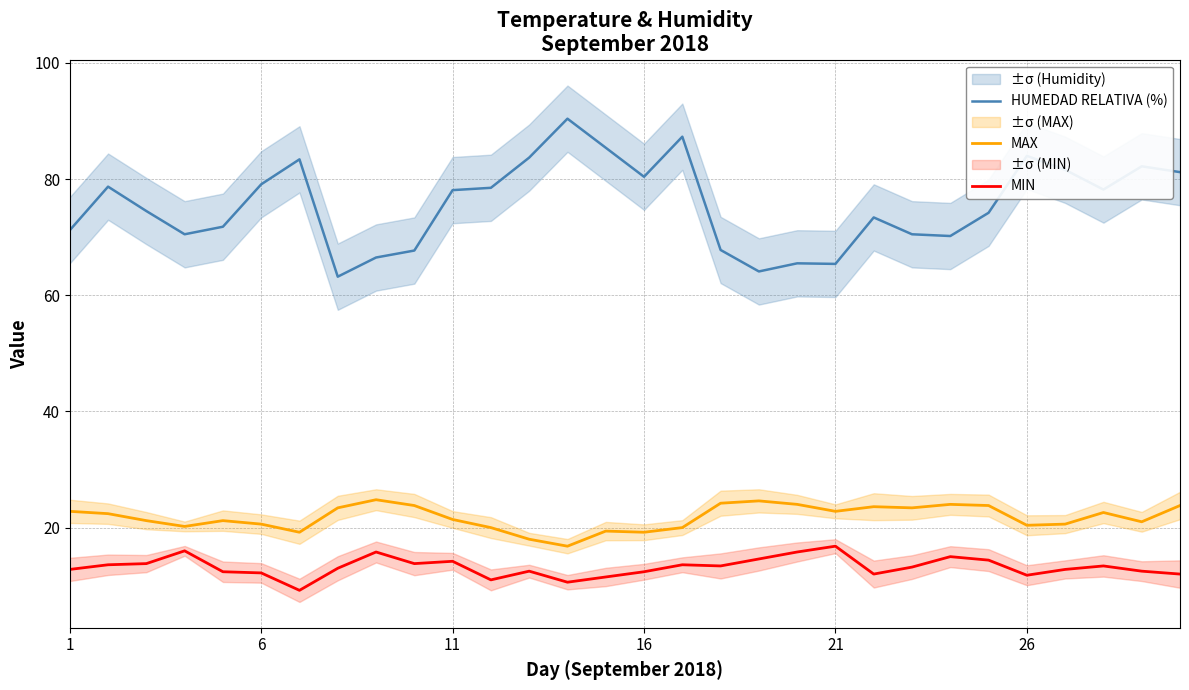

The HUMEDAD RELATIVA (%) series shows 122.3 at 26. True or false?

False